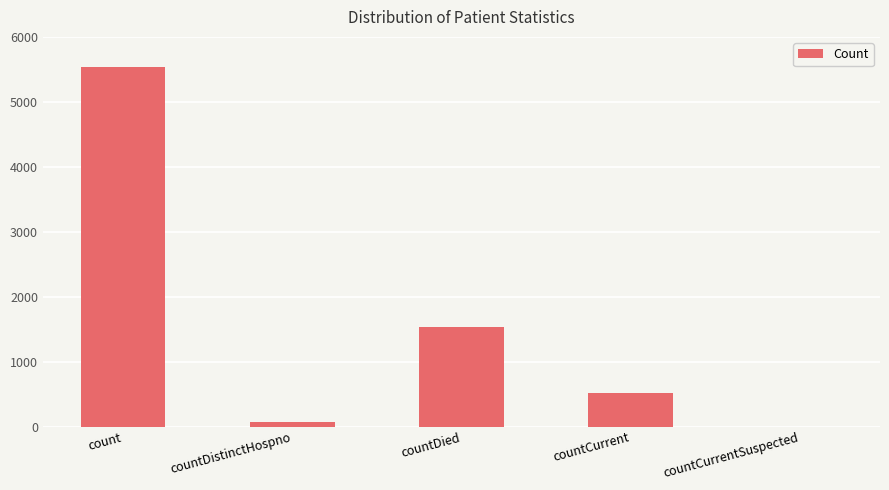

Approximately how many times larger is the value at countDied compared to countCurrent?

3.0